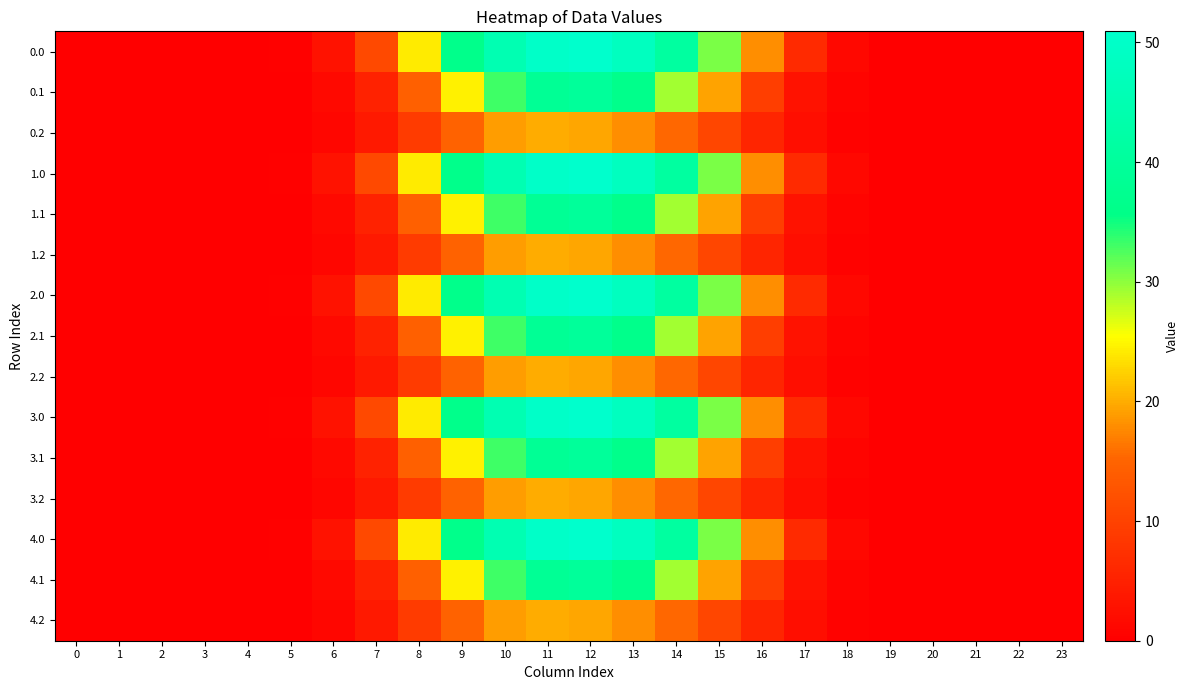

Count the number of categories in the chart.

24